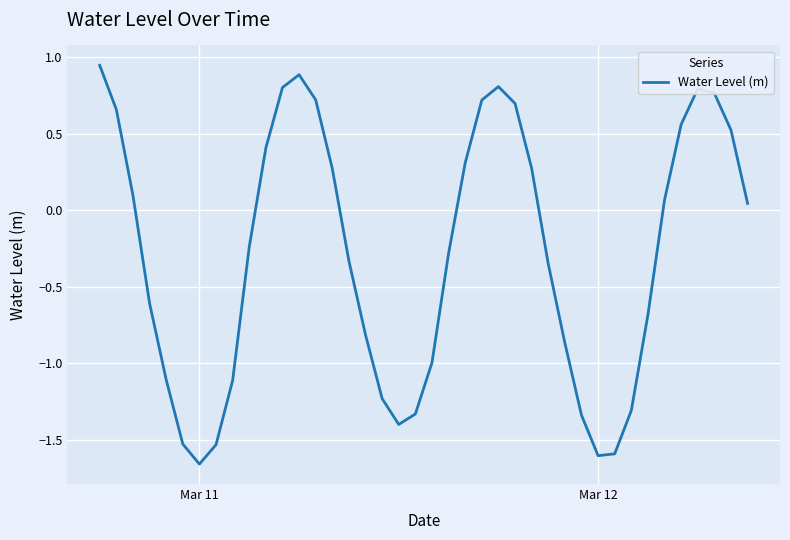

How many series are shown in this chart?

1